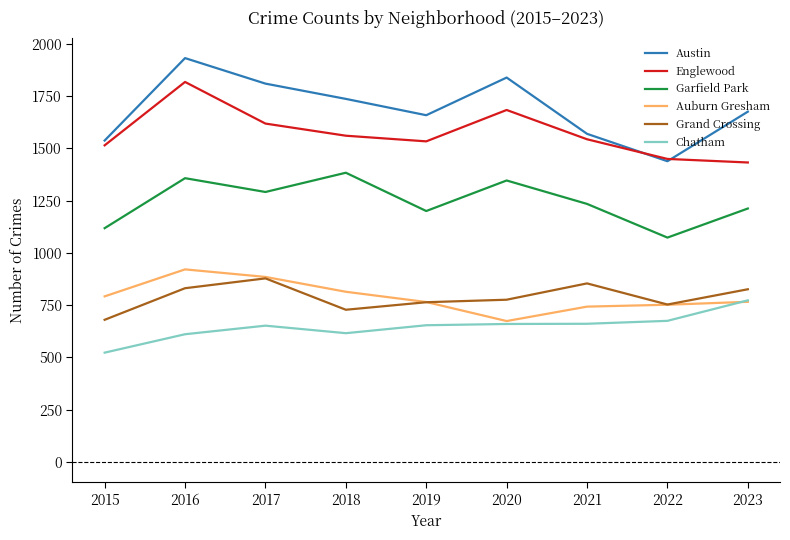

What is the total value across all series at 2022?

6140